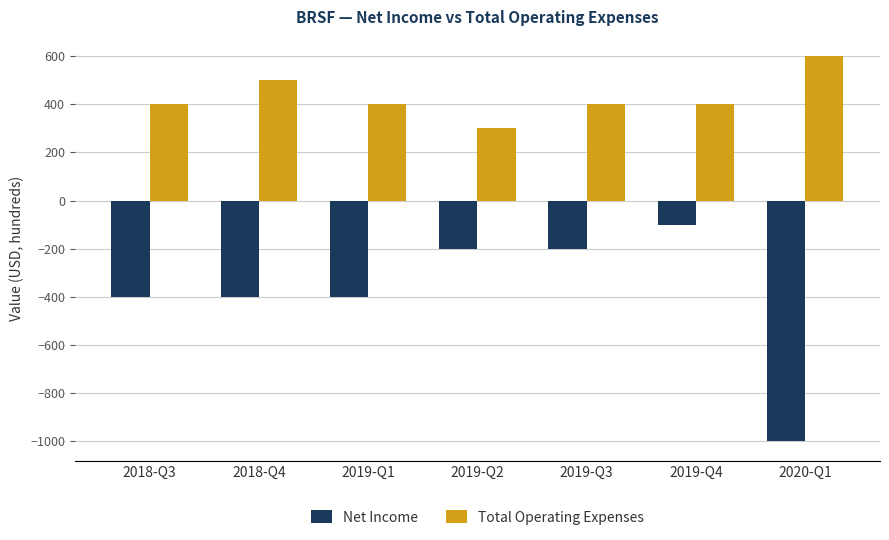

Is it true that Net Income equals -562 at 2020-Q1?

False